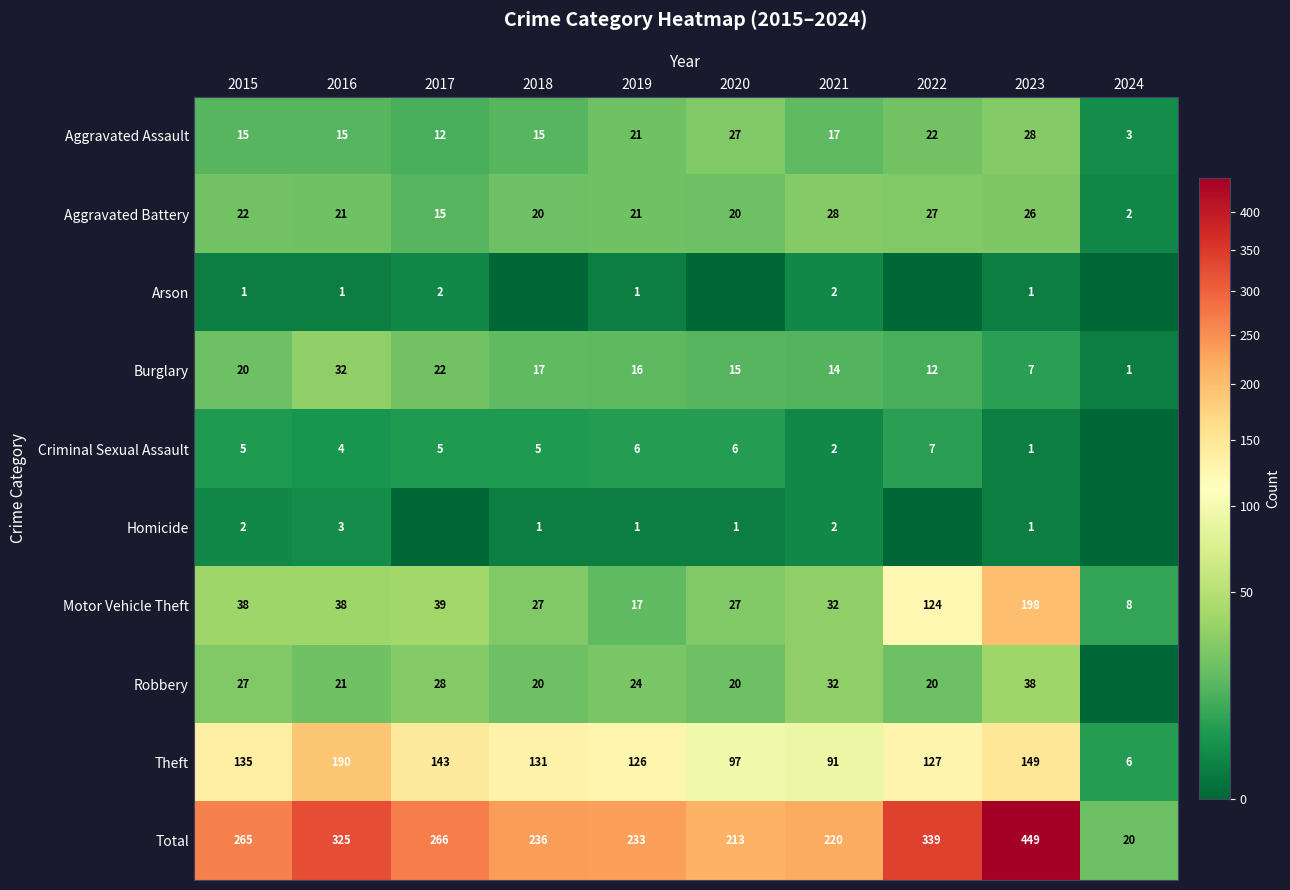

At which label does Burglary first exceed 16?

2015